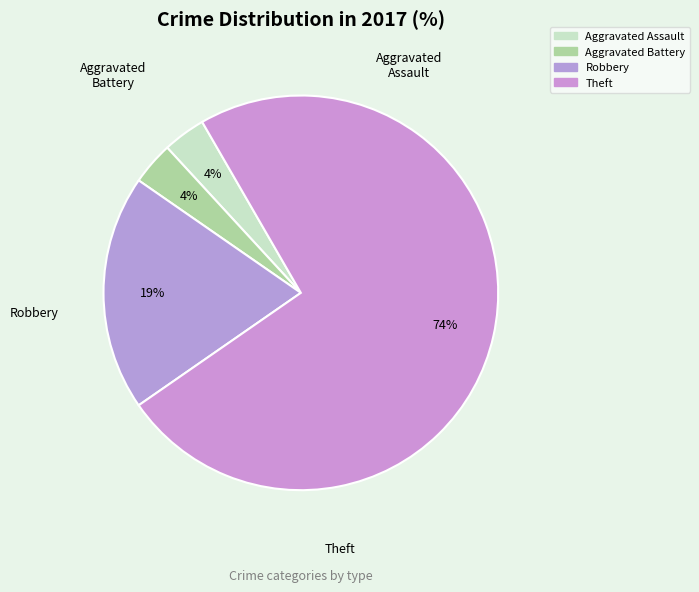

What is the largest slice in the pie chart?

Theft